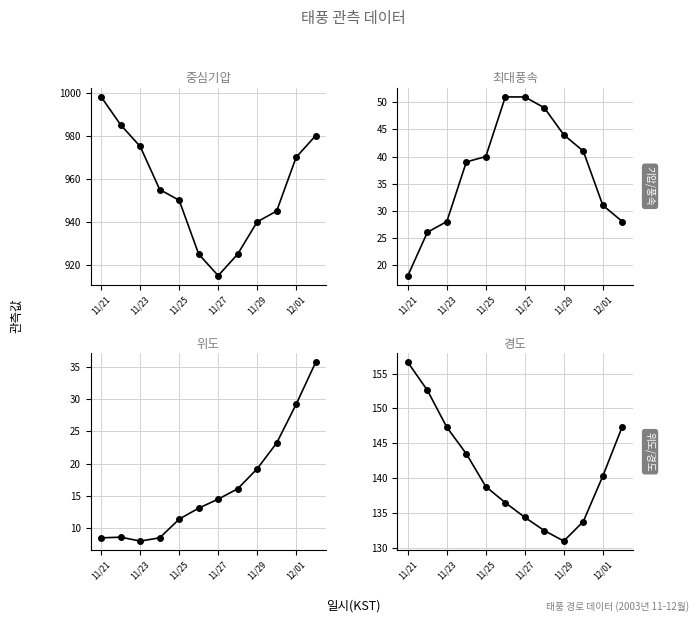

How many categories are shown in the chart?

12